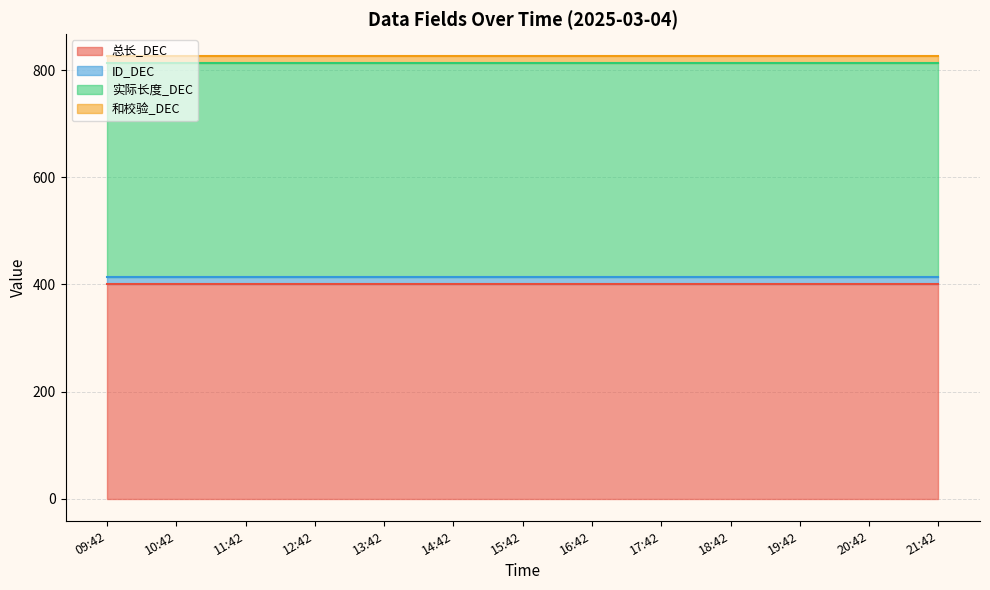

What is the label of the 13th point from the left?

21:42